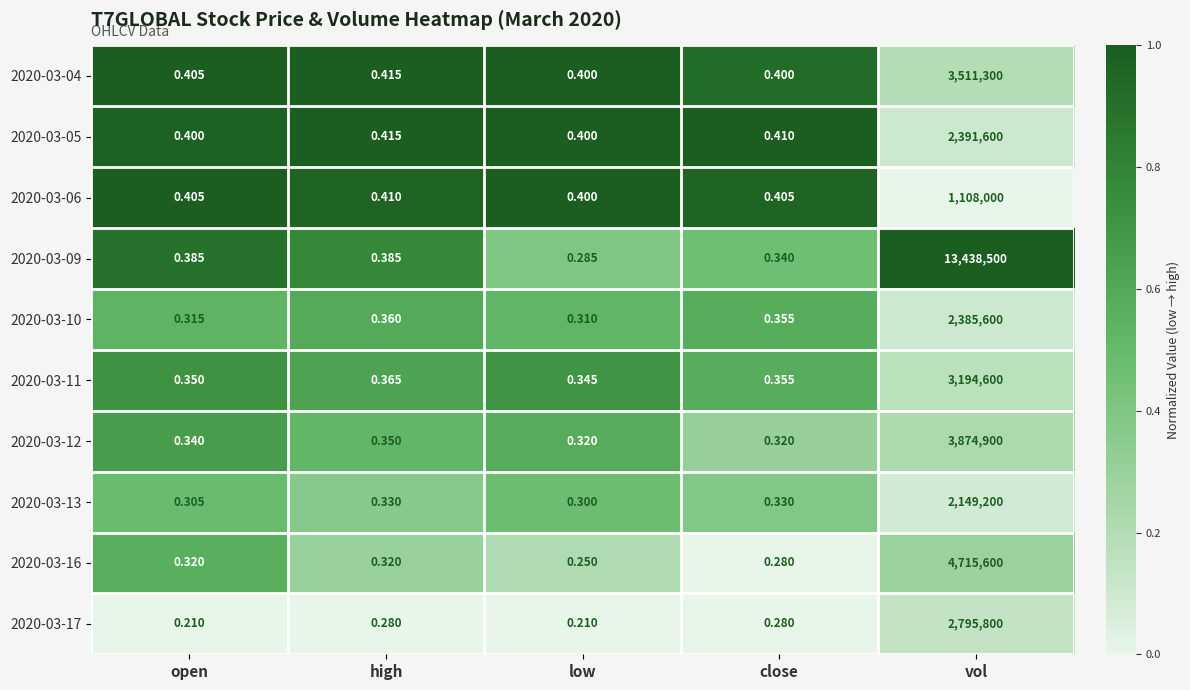

Is the value of 2020-03-04 at low greater than the value of 2020-03-05 at high?

No